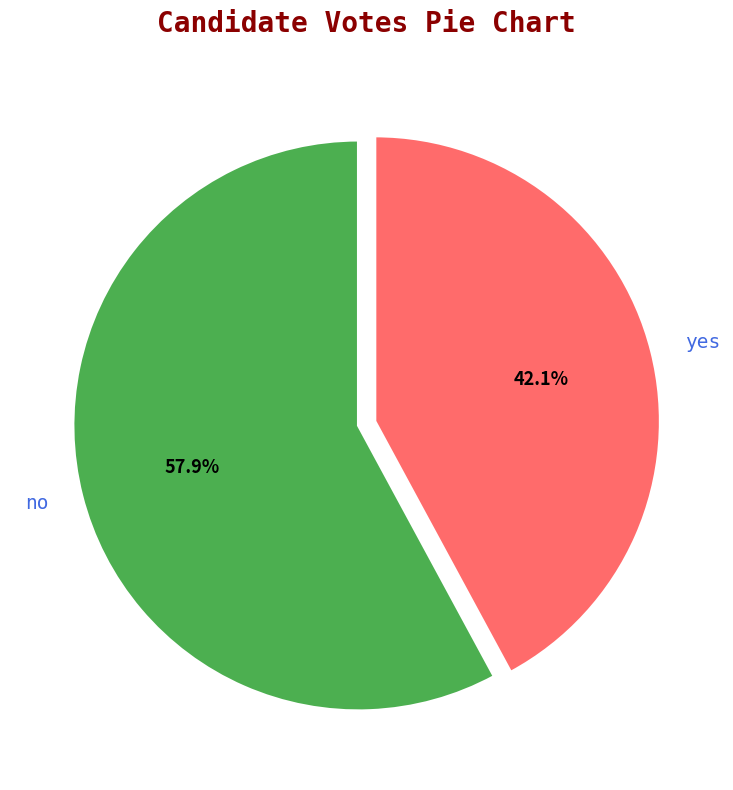

Does no account for over 50% of the chart?

Yes